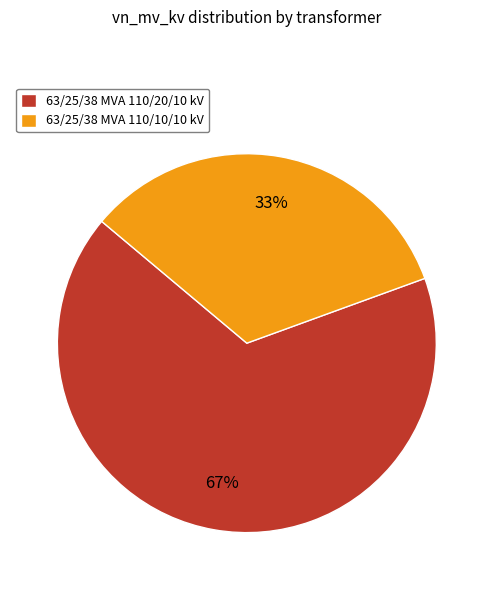

Is the sum of 63/25/38 MVA 110/10/10 kV and 63/25/38 MVA 110/20/10 kV greater than half?

Yes